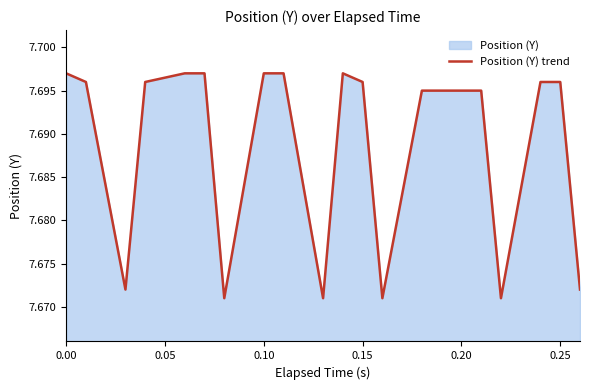

The value at 0.00 is 1.9. True or false?

False